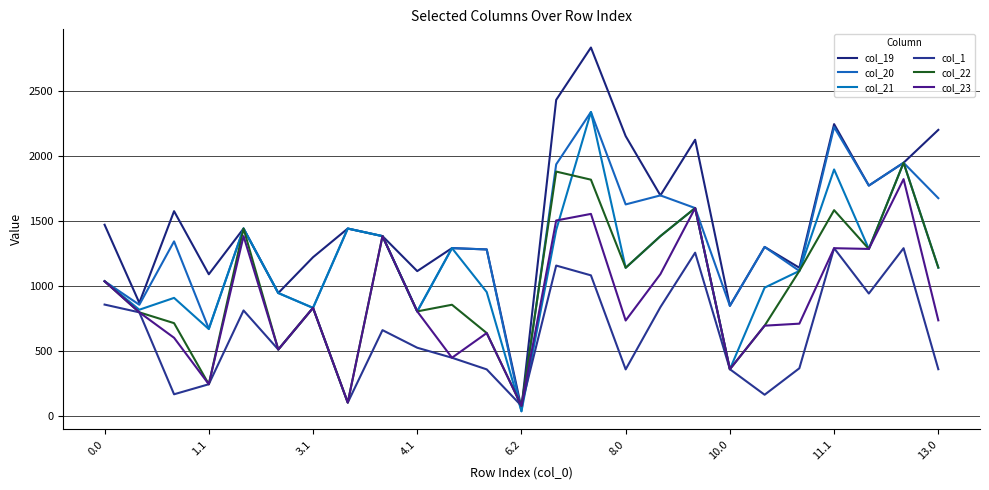

What is the label of the 5th point from the right?

20